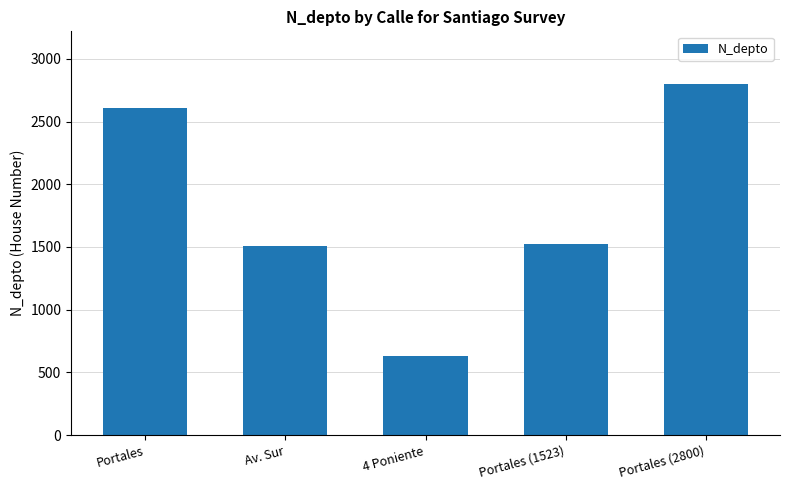

Where does the data first go above 1523?

Portales